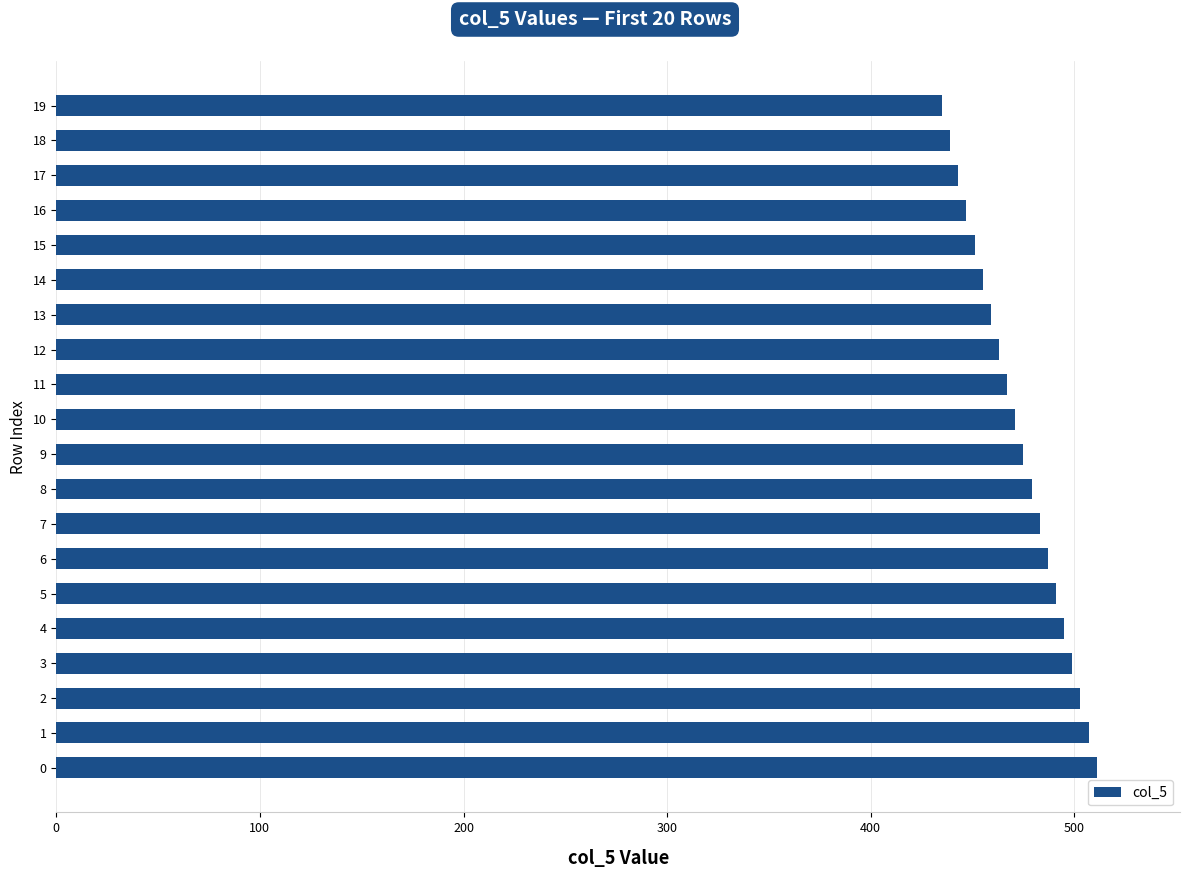

Reading bottom to top, transcribe all the data shown in this chart.

0=511	1=507	2=503	3=499	4=495	5=491	6=487	7=483	8=479	9=475	10=471	11=467	12=463	13=459	14=455	15=451	16=447	17=443	18=439	19=435